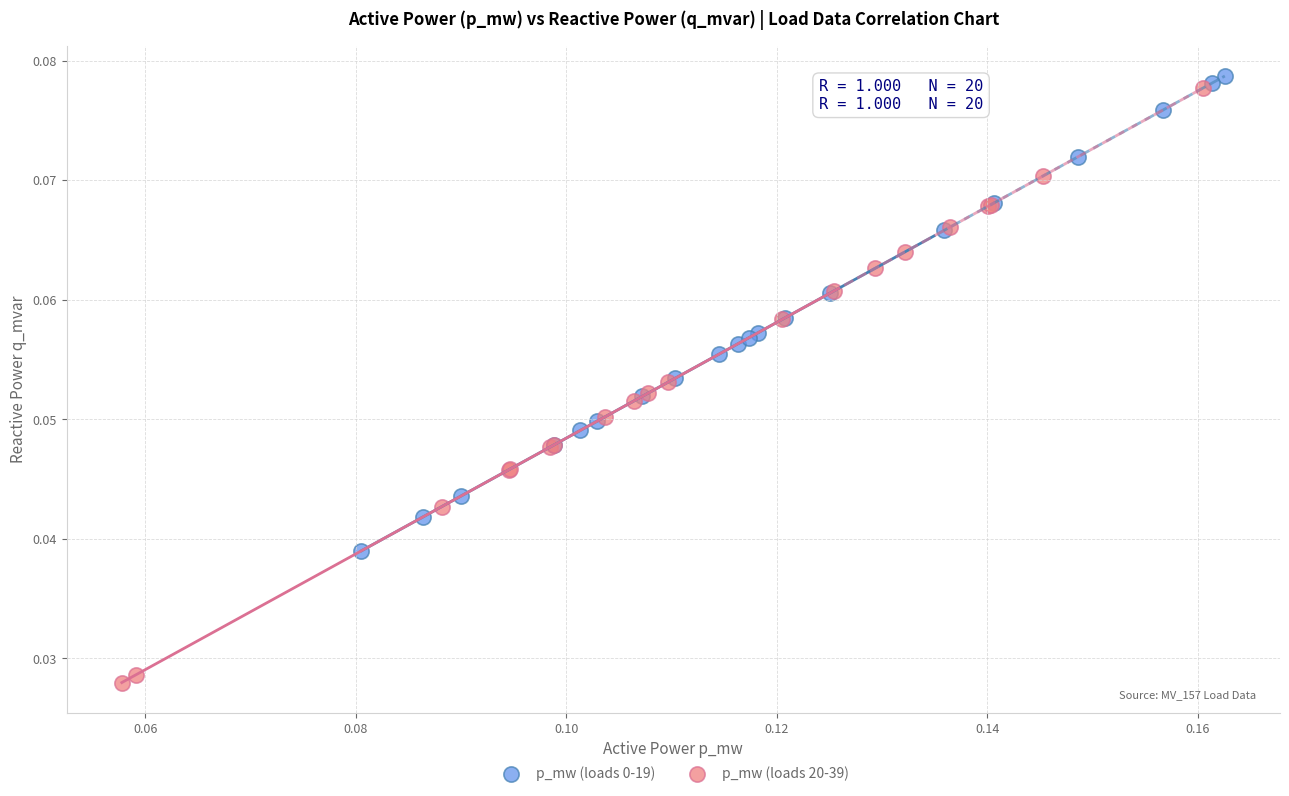

Which series reaches the minimum Y coordinate?

p_mw (loads 20-39)